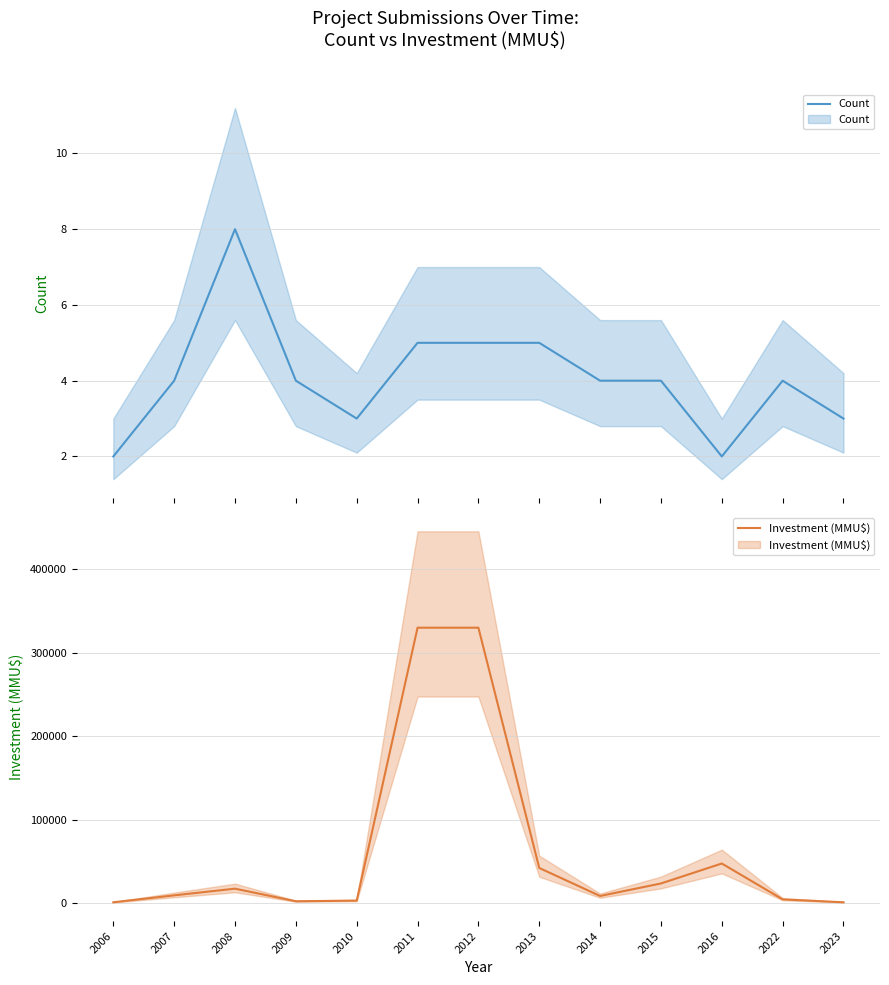

What is the difference between the maximum and minimum values in the Investment (MMU$) series?

329160